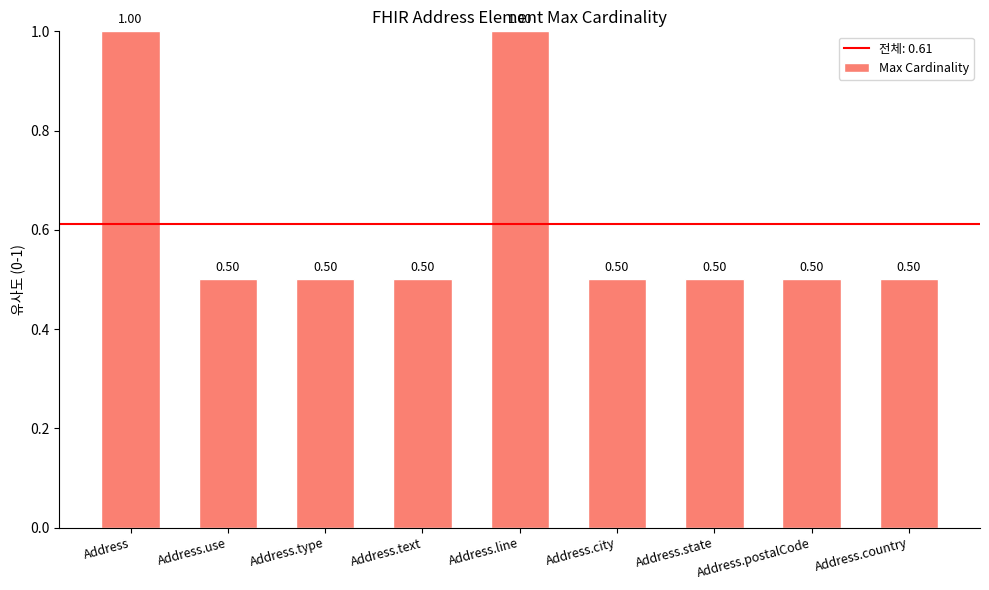

How many bars are there in total?

9